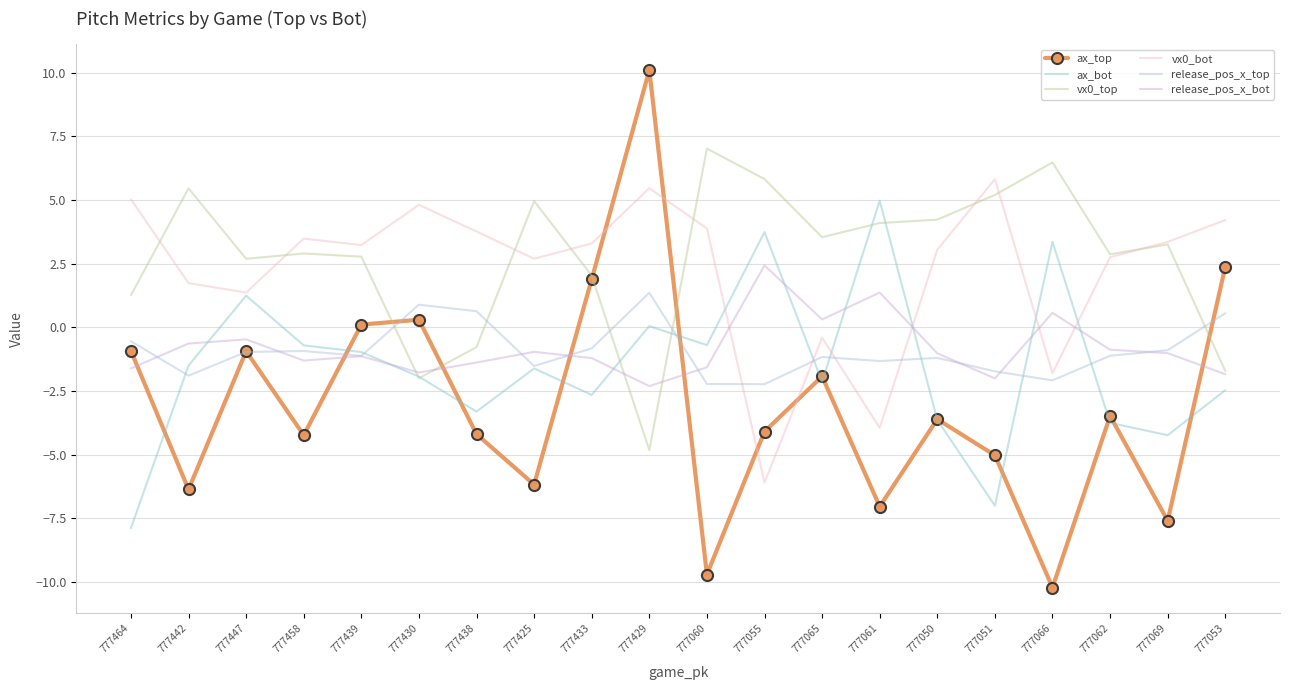

Reading left to right, list all the values displayed in this chart.

ax_top: 777464=-0.9	777442=-6.4	777447=-0.9	777458=-4.2	777439=0.1	777430=0.3	777438=-4.2	777425=-6.2	777433=1.9	777429=10.1	777060=-9.7	777055=-4.1	777065=-1.9	777061=-7.0	777050=-3.6	777051=-5.0	777066=-10.2	777062=-3.5	777069=-7.6	777053=2.4
ax_bot: 777464=-7.9	777442=-1.5	777447=1.2	777458=-0.7	777439=-1.0	777430=-1.9	777438=-3.3	777425=-1.6	777433=-2.7	777429=0.1	777060=-0.7	777055=3.7	777065=-2.1	777061=5.0	777050=-3.6	777051=-7.0	777066=3.4	777062=-3.7	777069=-4.2	777053=-2.5
vx0_top: 777464=1.3	777442=5.5	777447=2.7	777458=2.9	777439=2.8	777430=-2.0	777438=-0.8	777425=5.0	777433=2.0	777429=-4.8	777060=7.0	777055=5.8	777065=3.5	777061=4.1	777050=4.2	777051=5.2	777066=6.5	777062=2.9	777069=3.3	777053=-1.7
vx0_bot: 777464=5.0	777442=1.7	777447=1.4	777458=3.5	777439=3.2	777430=4.8	777438=3.8	777425=2.7	777433=3.3	777429=5.5	777060=3.9	777055=-6.1	777065=-0.4	777061=-3.9	777050=3.1	777051=5.8	777066=-1.8	777062=2.8	777069=3.4	777053=4.2
release_pos_x_top: 777464=-0.5	777442=-1.9	777447=-1.0	777458=-0.9	777439=-1.1	777430=0.9	777438=0.6	777425=-1.5	777433=-0.8	777429=1.4	777060=-2.2	777055=-2.2	777065=-1.2	777061=-1.3	777050=-1.2	777051=-1.7	777066=-2.1	777062=-1.1	777069=-0.9	777053=0.6
release_pos_x_bot: 777464=-1.6	777442=-0.6	777447=-0.5	777458=-1.3	777439=-1.1	777430=-1.8	777438=-1.4	777425=-1.0	777433=-1.2	777429=-2.3	777060=-1.6	777055=2.4	777065=0.3	777061=1.4	777050=-1.0	777051=-2.0	777066=0.6	777062=-0.9	777069=-1.0	777053=-1.8